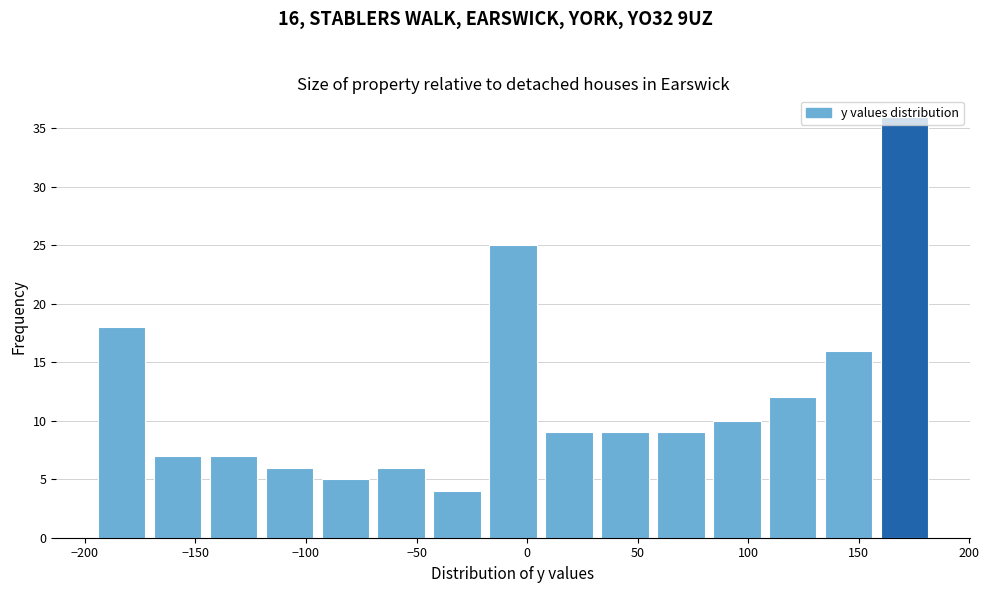

Over which range of the x-axis is the bar tallest?

160 to 185